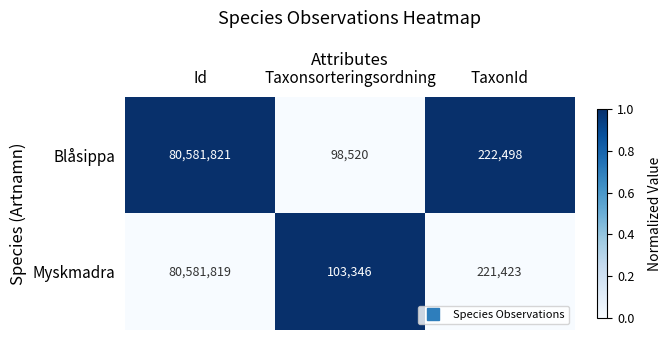

Which series has the largest range (max minus min)?

Blåsippa